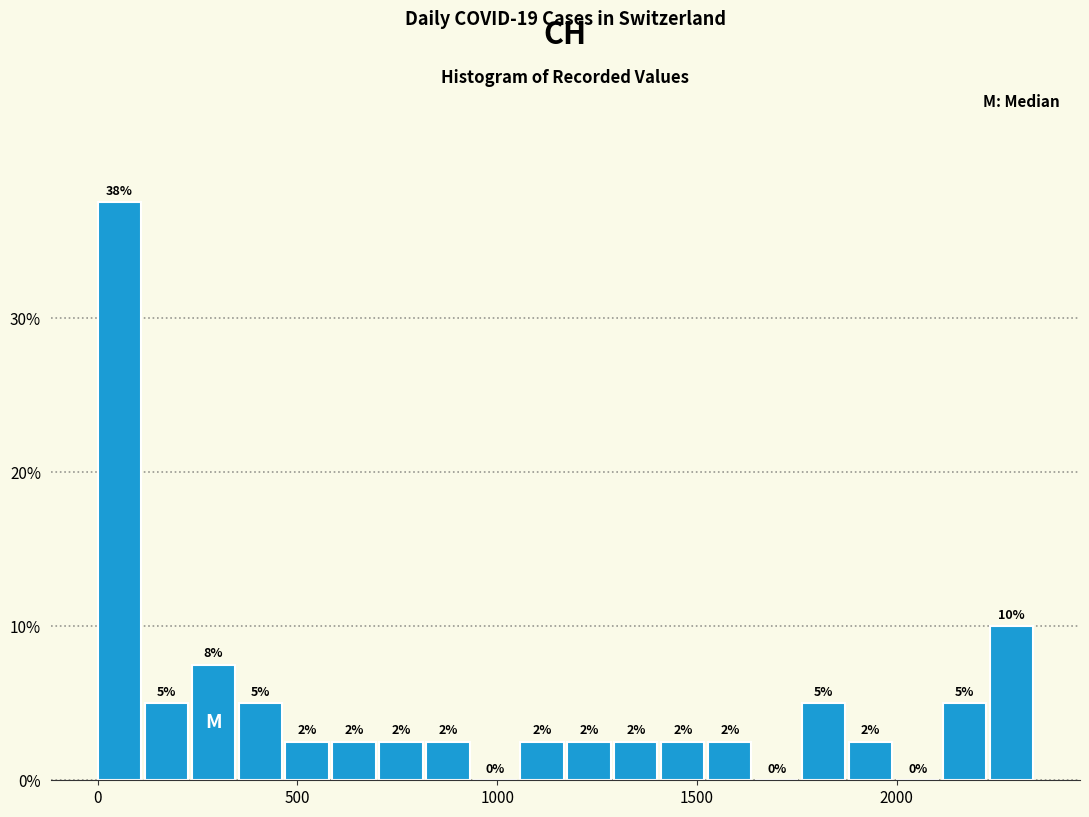

Around what value on the x-axis is the tallest bar? Give the approximate position of its centre, as read against the axis.

50